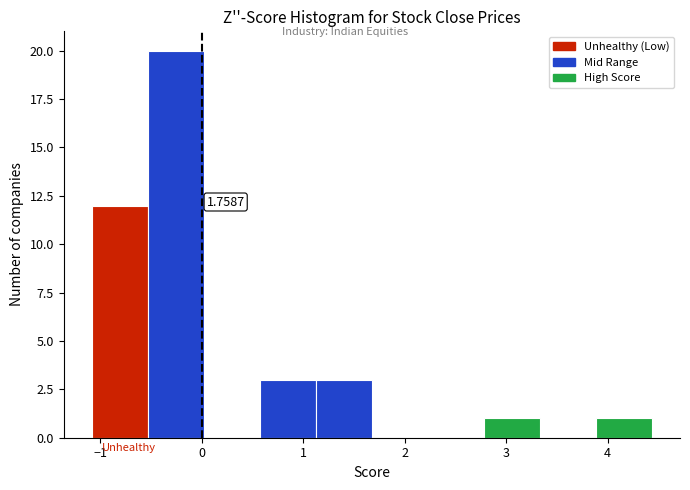

Over which range of the x-axis is the bar tallest?

-0.5 to 0.0